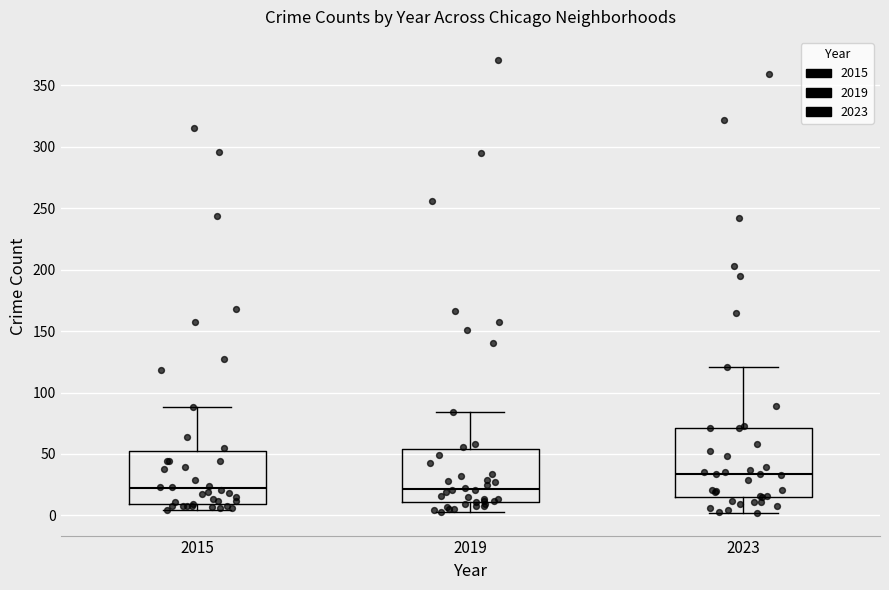

Comparing the boxes themselves (not the whiskers), which one is the tallest?

2023